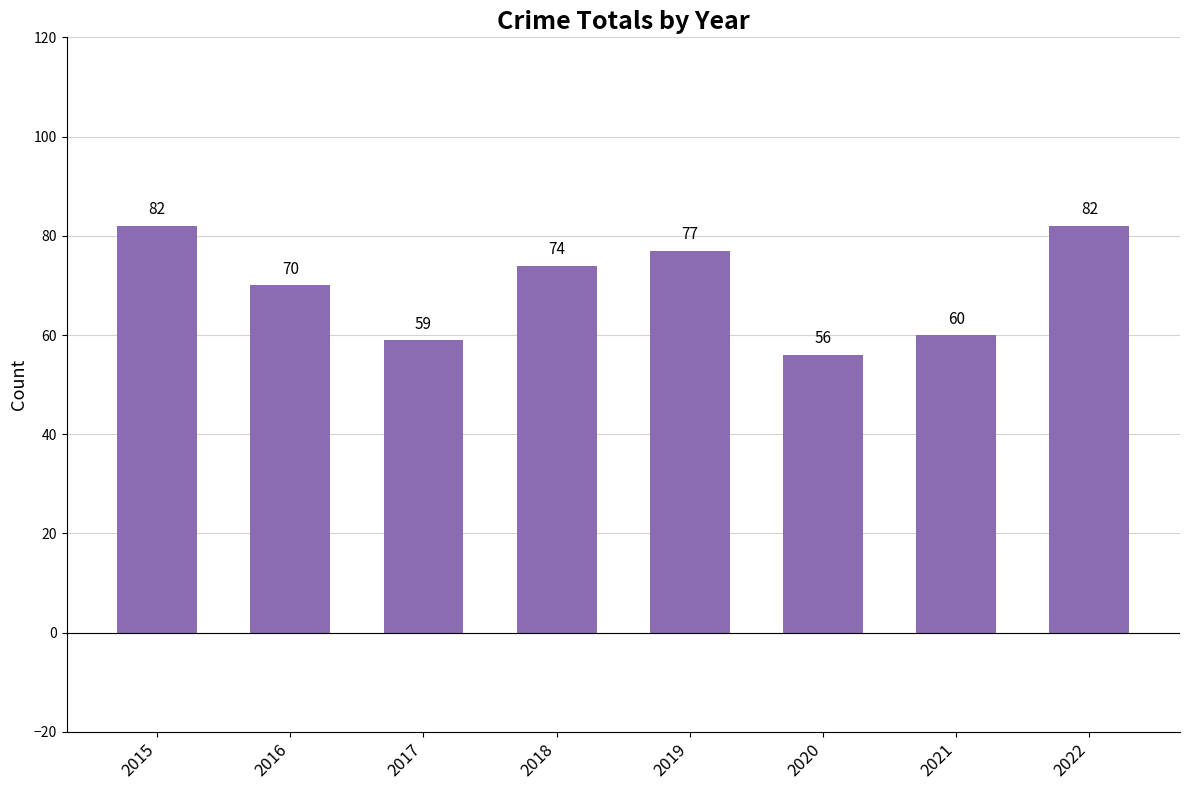

What is the maximum value shown in the chart?

82